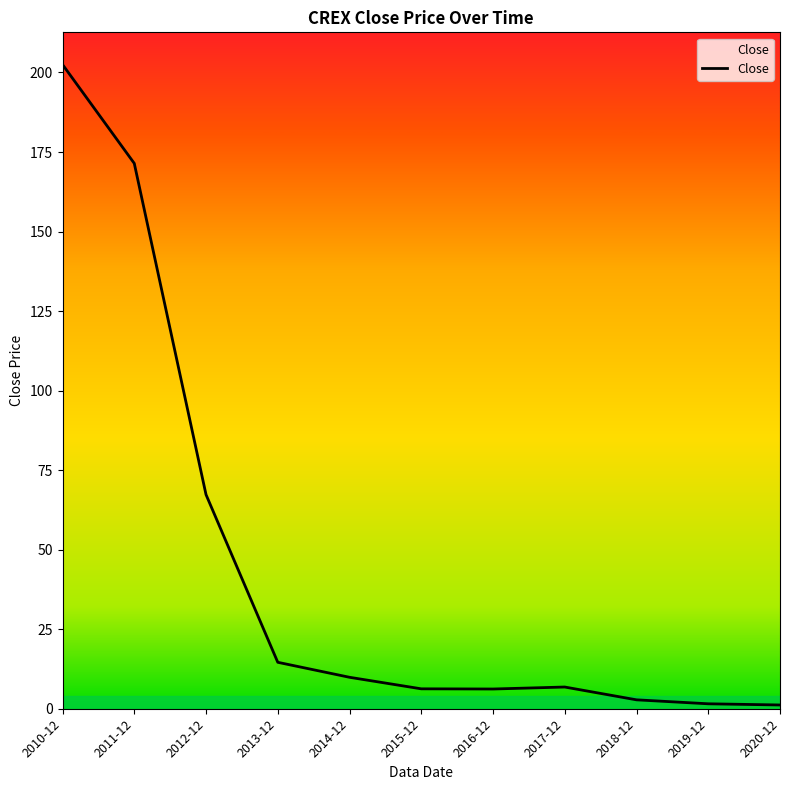

What is the greatest value displayed?

202.5